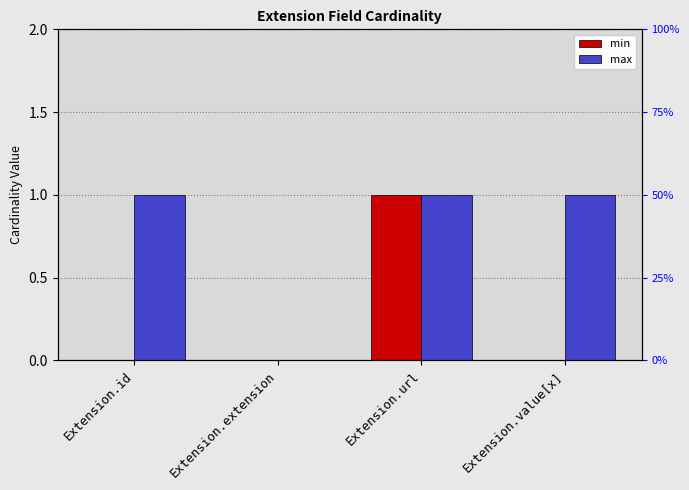

How many distinct data groups are displayed?

2